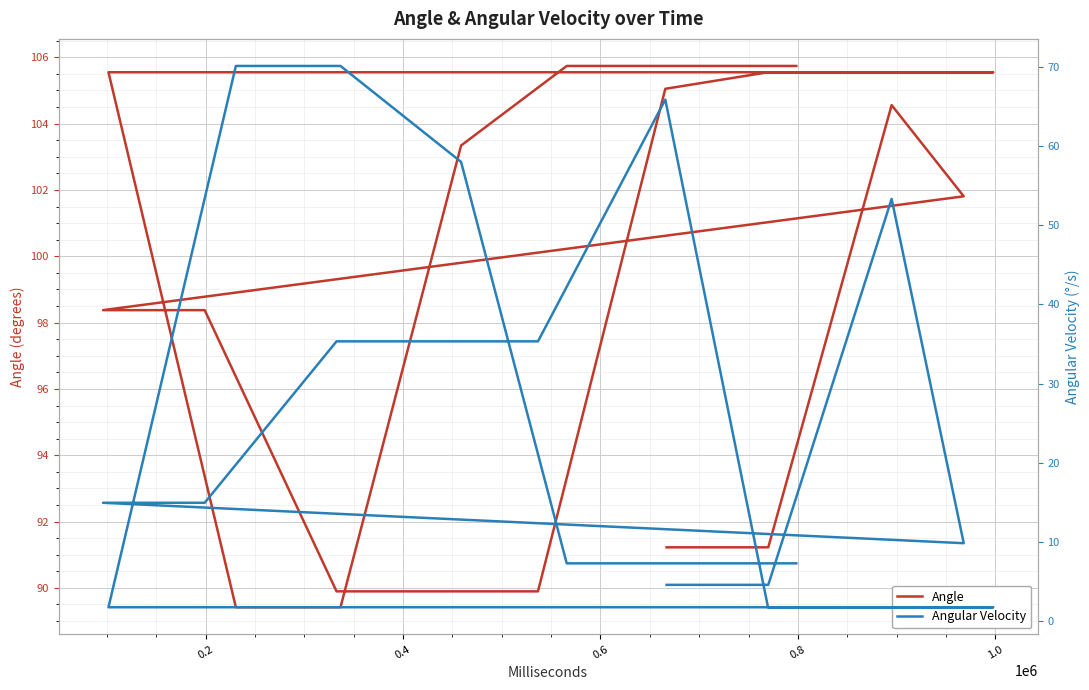

True or false: Angular Velocity and Angle cross at least once.

False